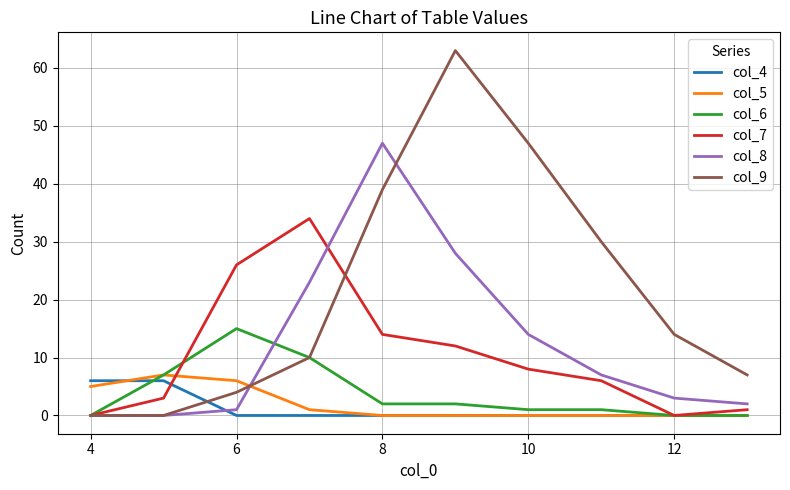

What is the average value of the col_6 series?

4